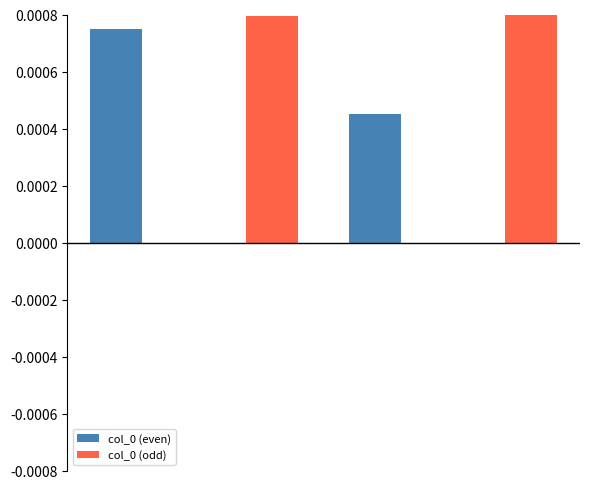

Are the bars grouped side by side (vs. stacked)?

Yes